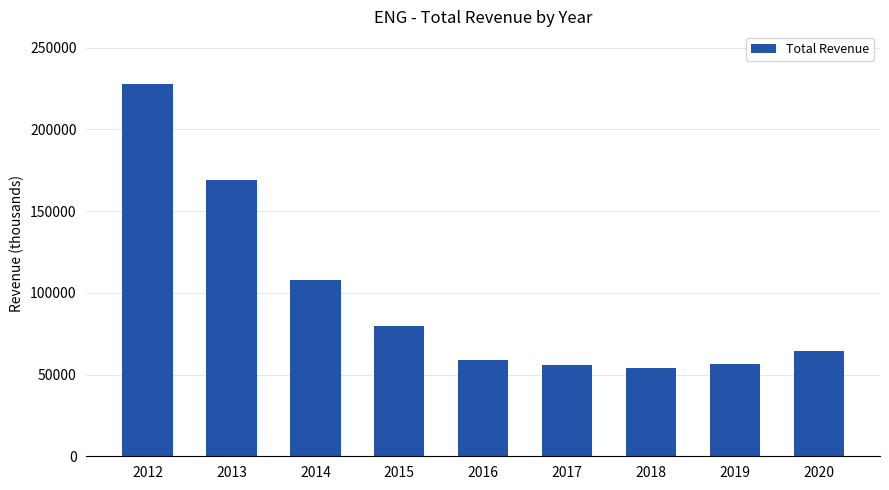

What is the change in value from 2014 to 2018?

-53900